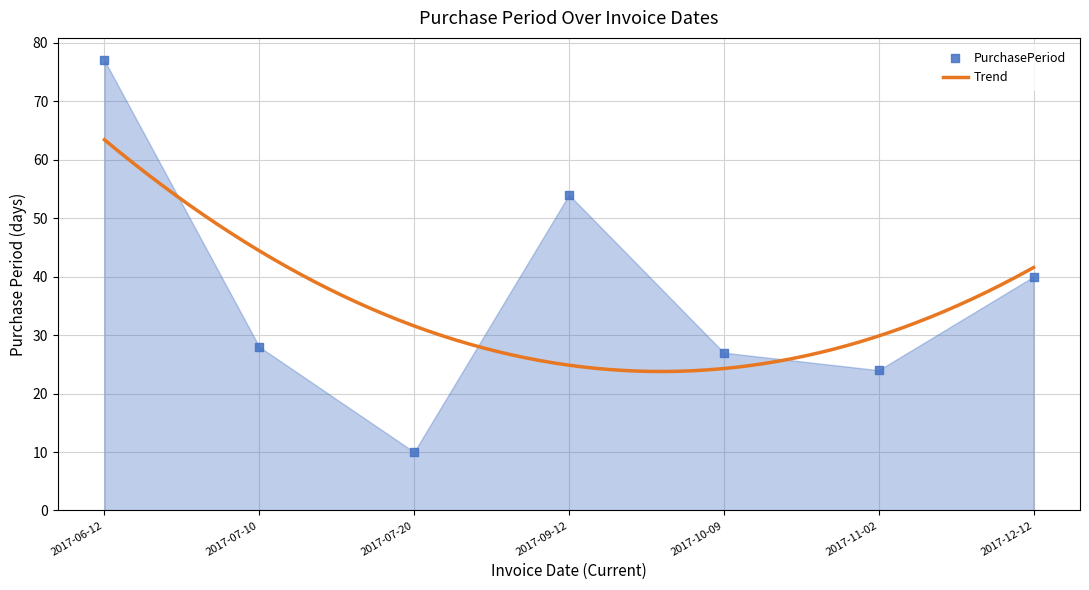

What is the change in value from 2017-07-10 to 2017-07-20?

-18